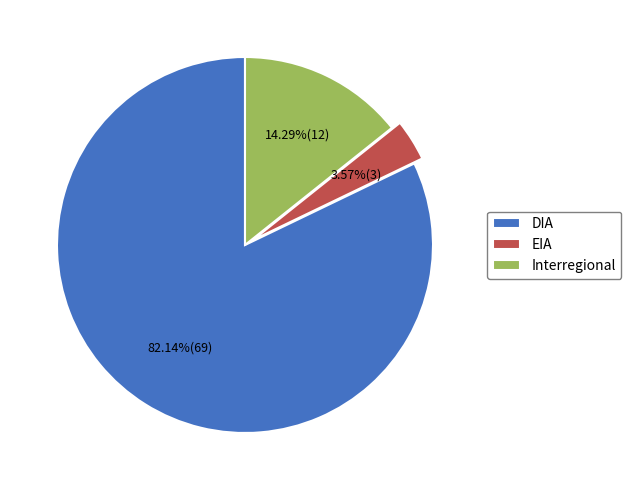

What percentage do Interregional and EIA together represent?

17.9%